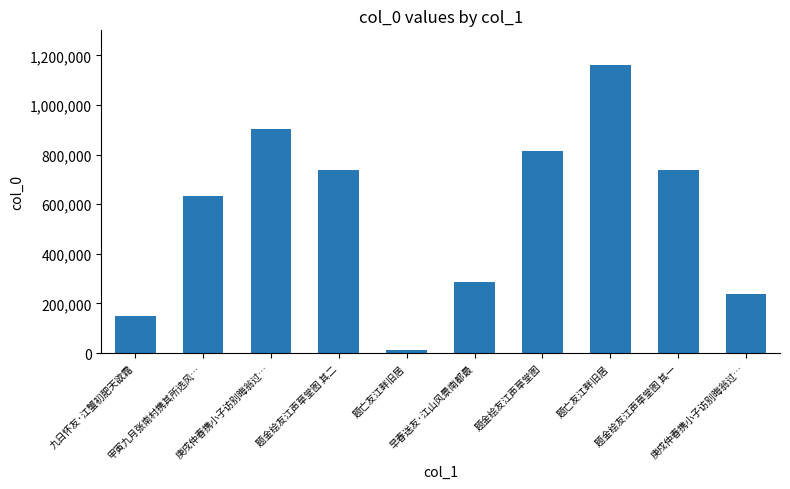

Rank the categories by value from lowest to highest.

题亡友江畔旧居, 九日怀友·江蟹初肥天欲霜, 庚戍仲春携小子访别晦翁过…, 早春送友·江山风景南都最, 甲寅九月张南村携其所选风…, 题金绘友江声草堂图 其一, 题金绘友江声草堂图 其二, 题金绘友江声草堂图, 庚戌仲春携小子访别晦翁过…, 题亡友江畔旧居